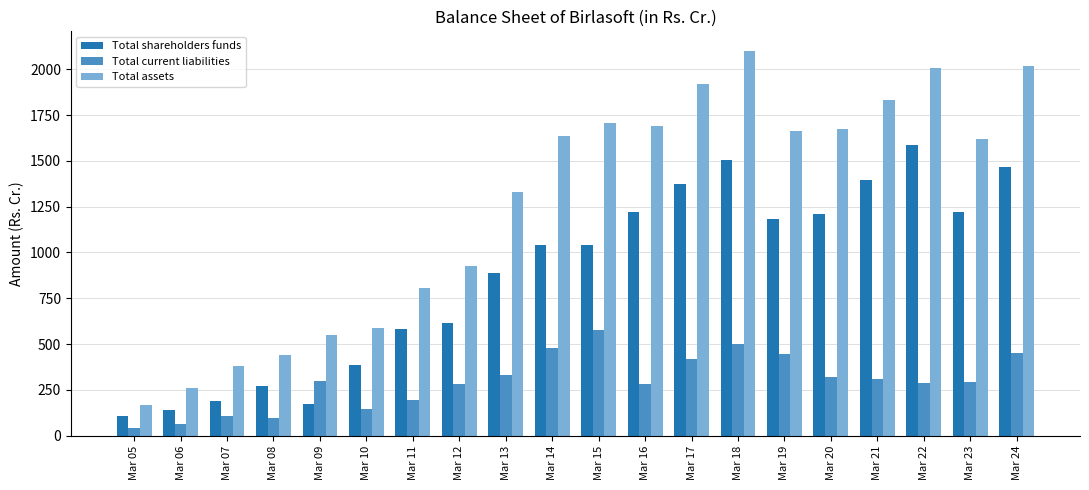

Is the value of Total shareholders funds at Mar 10 greater than the value of Total current liabilities at Mar 12?

Yes